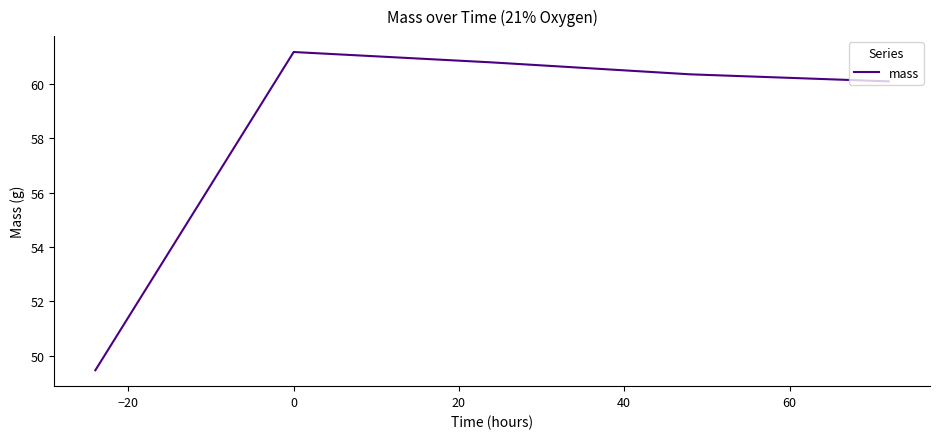

Reading left to right, what are all the values shown in this chart?

49.5	61.2	60.8	60.4	60.1